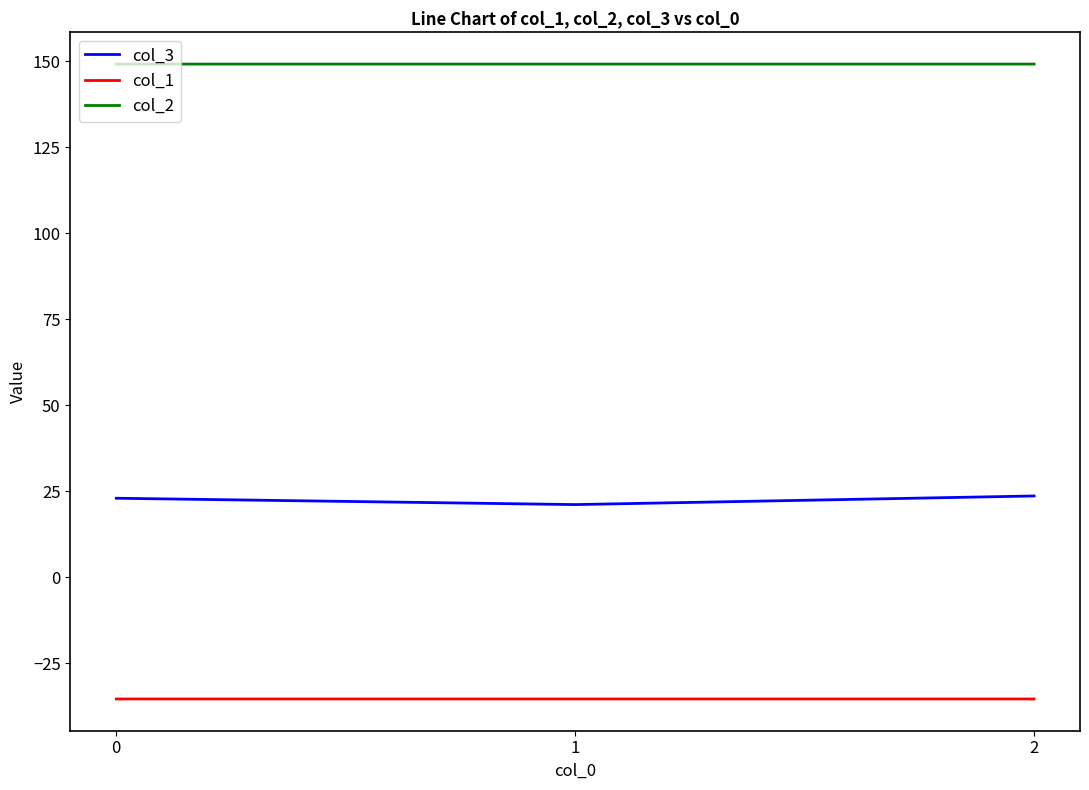

What is the spread (max minus min) of values at 0?

184.5